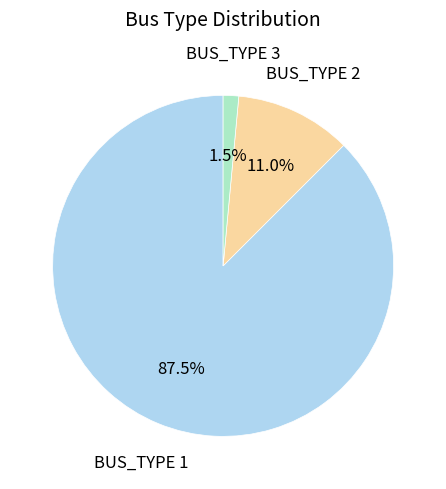

What is the largest slice in the pie chart?

BUS_TYPE 1